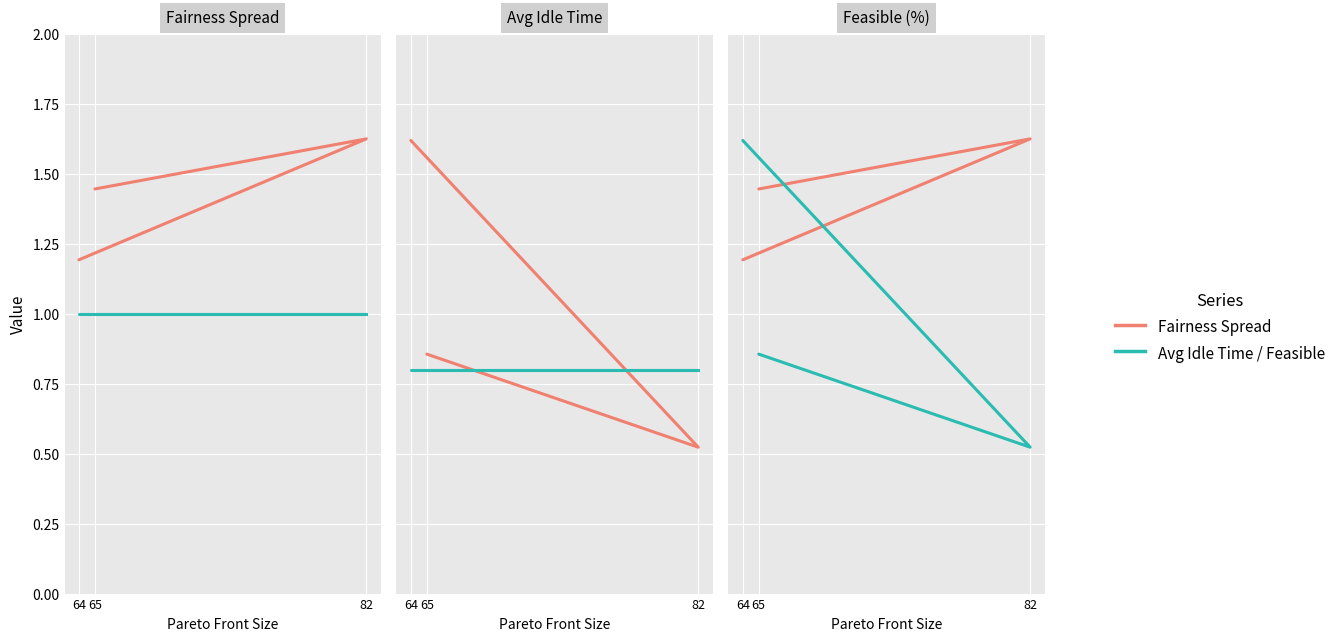

True or false: Feasible (%) has a value of 1058.9 at 65.

False